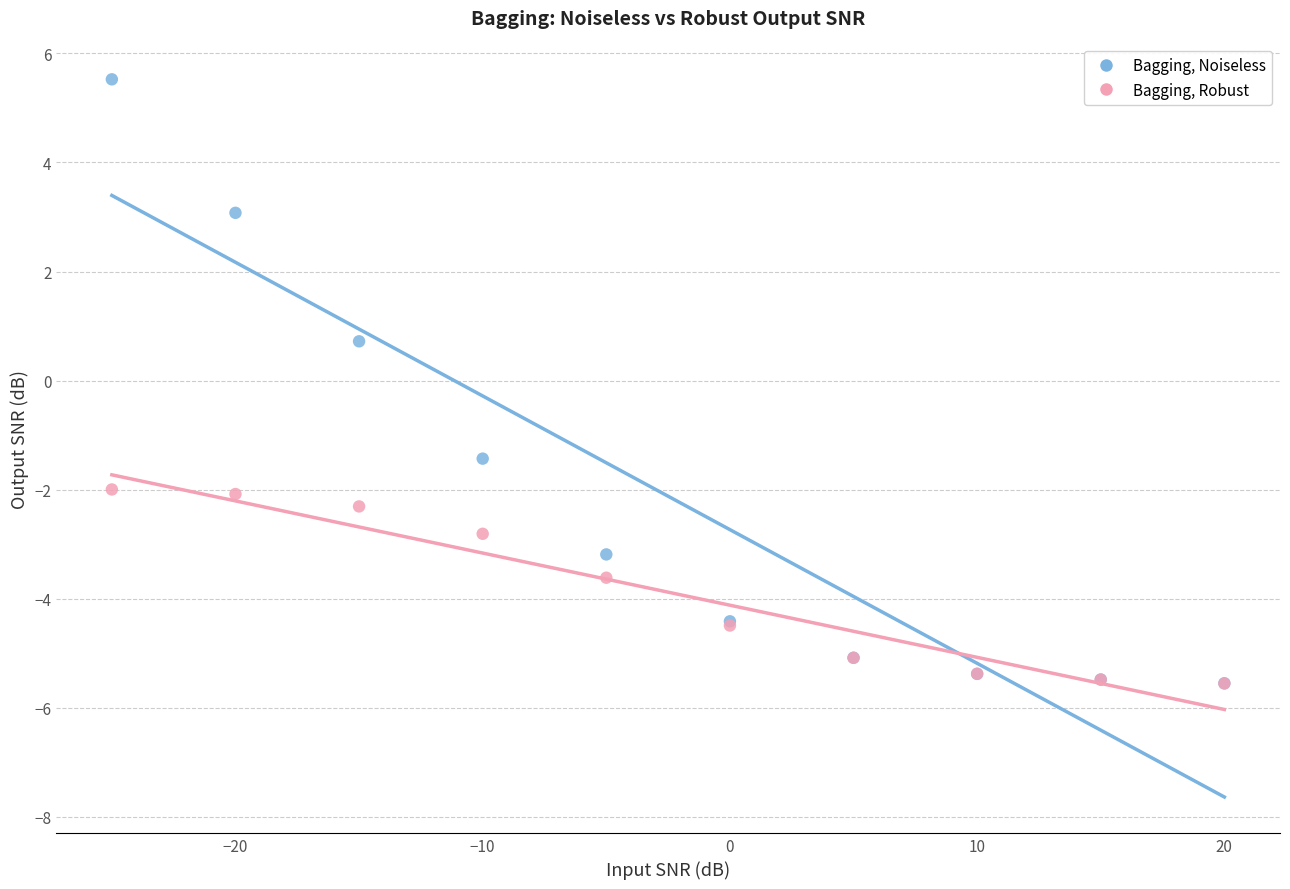

Across all series, what Y value is closest to 0?

0.7